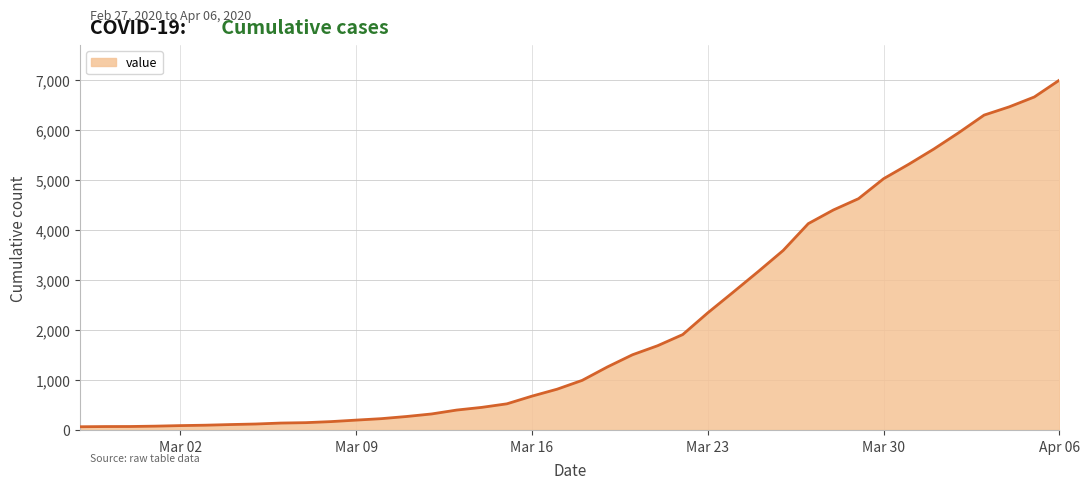

What is the greatest value displayed?

7004